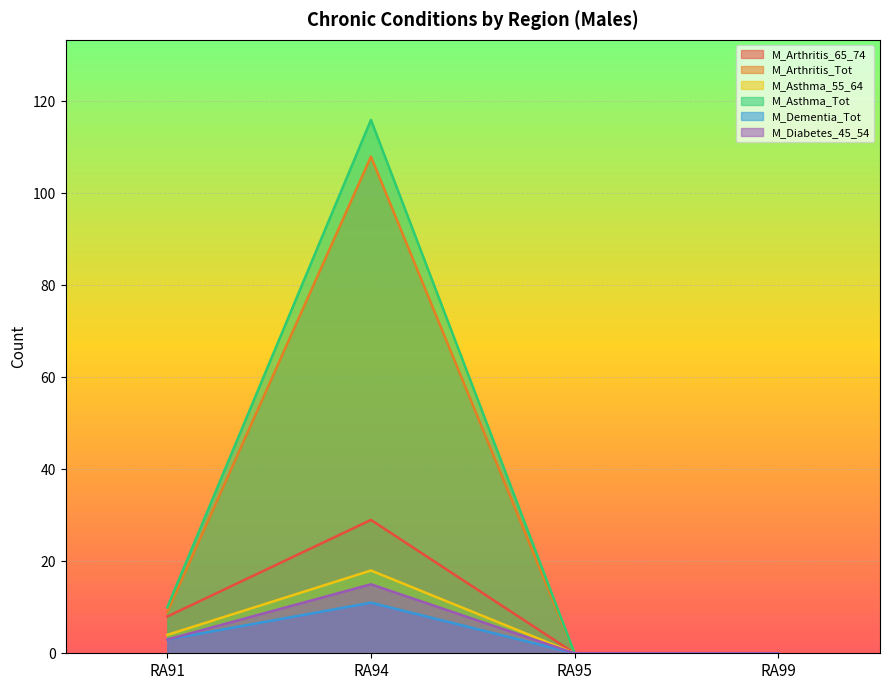

Between RA91 and RA95, which series saw the biggest shift?

M_Asthma_Tot